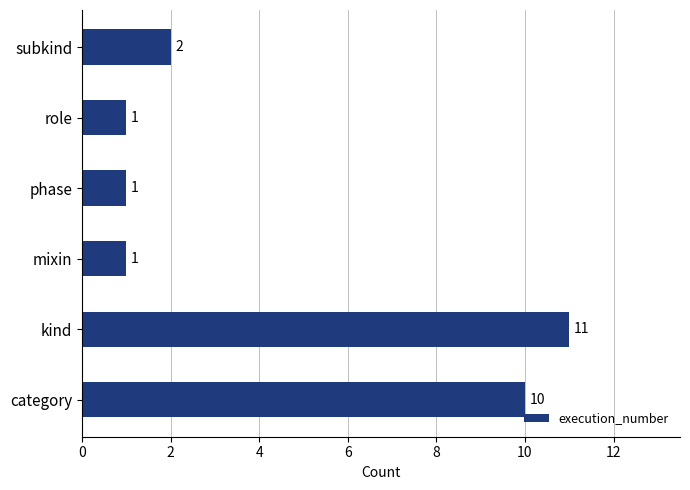

What is the change in value from mixin to subkind?

+1